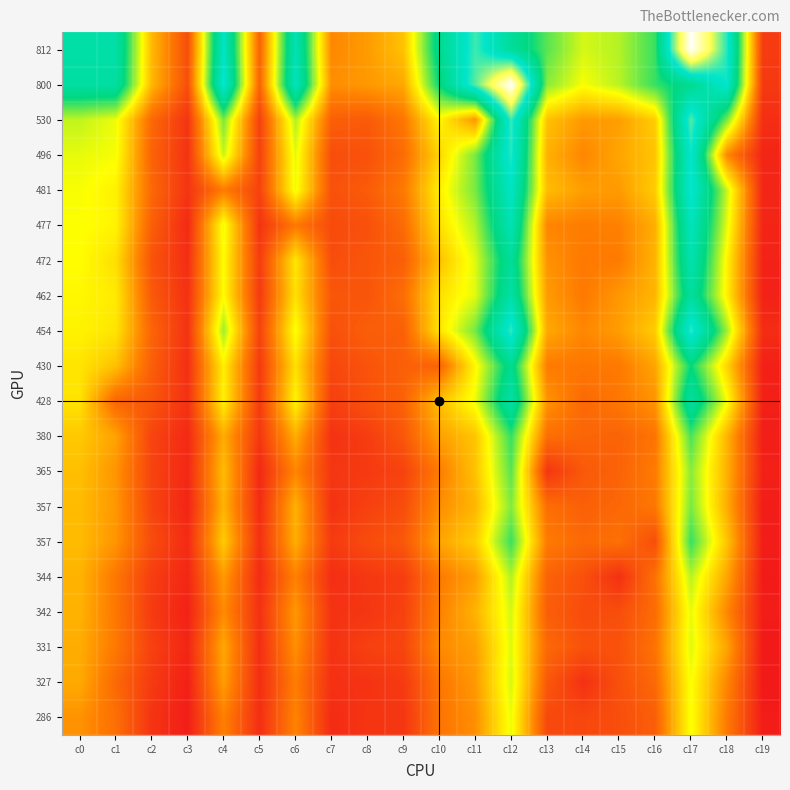

What is the spread (max minus min) of values at c10?

554